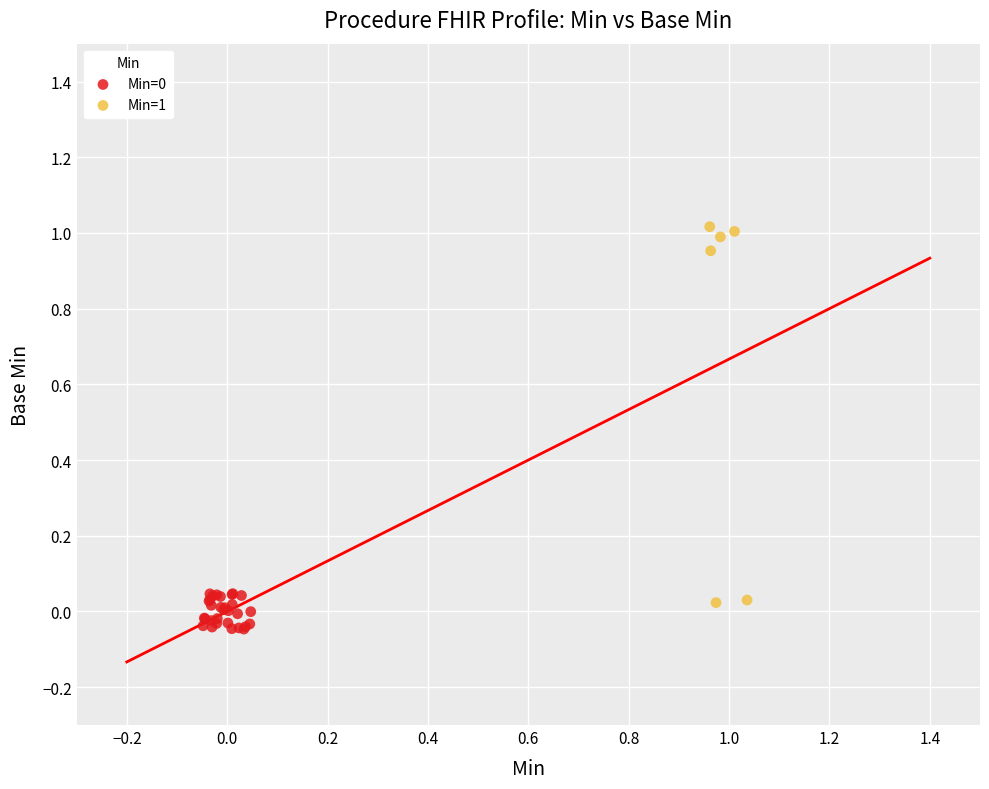

Which series reaches the maximum Y coordinate?

Min=1